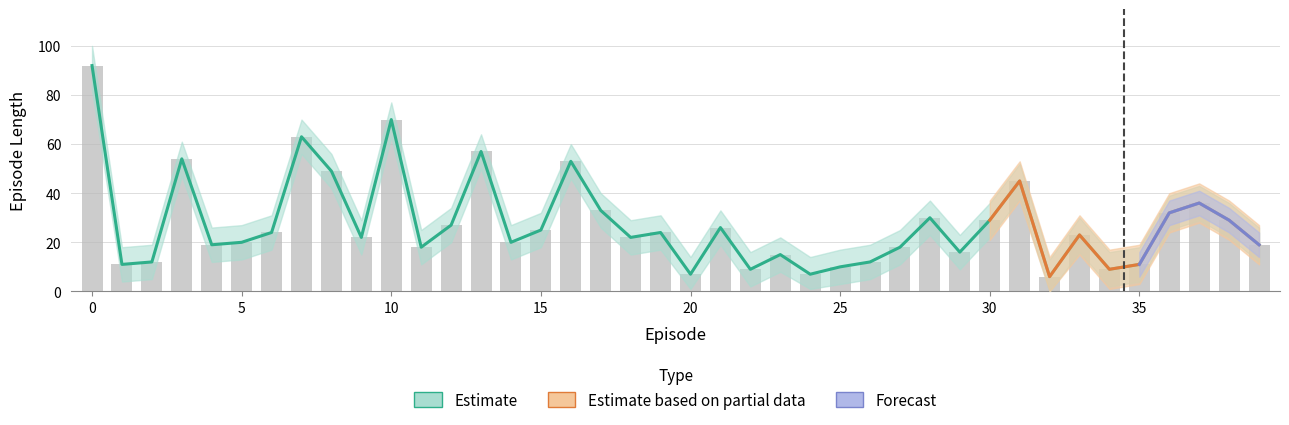

What is the label of the 31st bar from the left?

30